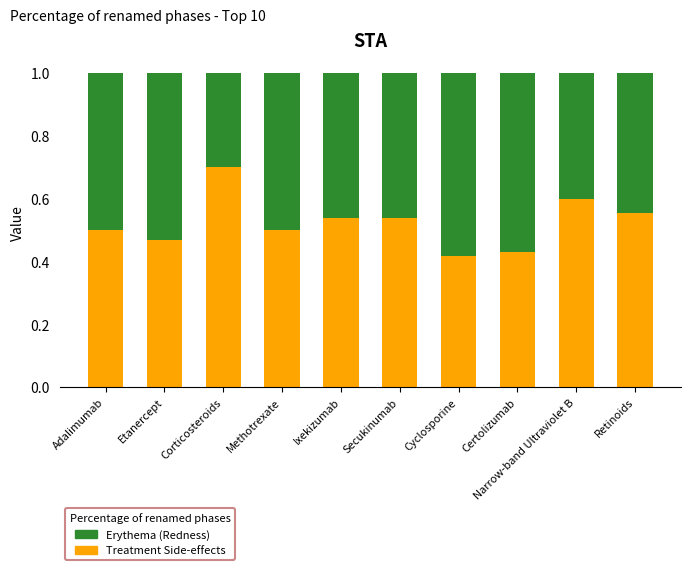

What is the maximum value for Erythema (Redness)?

0.7